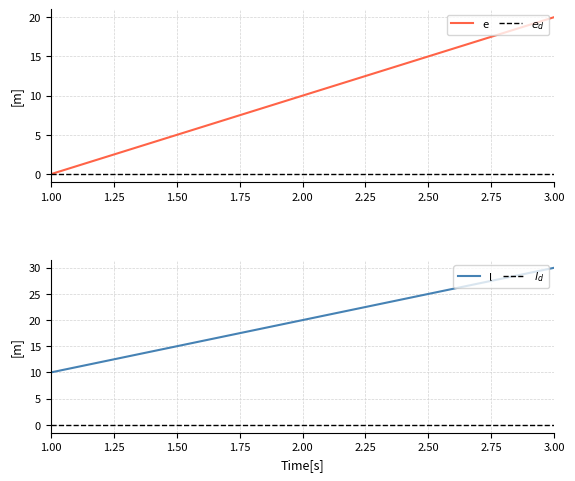

What is the average value of the l series?

20